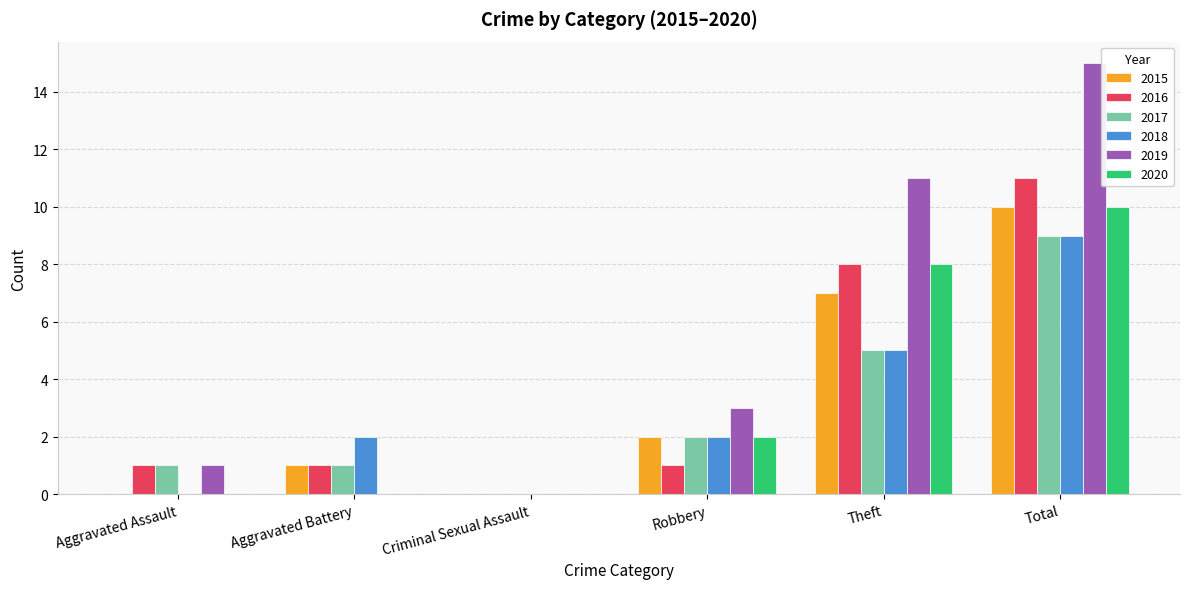

Reading left to right, extract all data points from this chart.

2015: 0	1	0	2	7	10
2016: 1	1	0	1	8	11
2017: 1	1	0	2	5	9
2018: 0	2	0	2	5	9
2019: 1	0	0	3	11	15
2020: 0	0	0	2	8	10